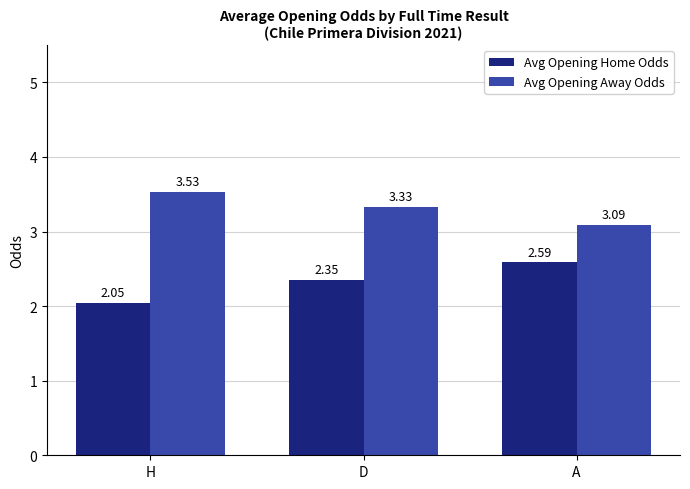

Rank the series by their average value, from lowest to highest.

Avg Opening Home Odds, Avg Opening Away Odds